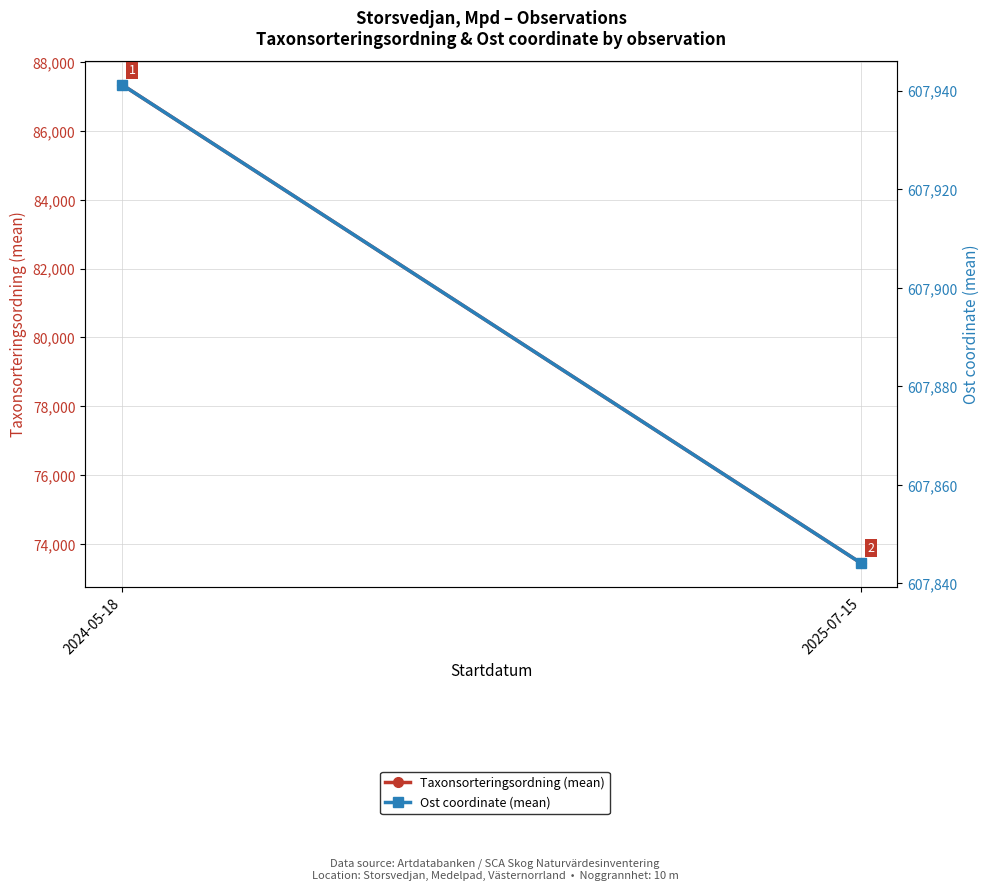

What is the lowest value of the Taxonsorteringsordning (mean) series?

73457.2